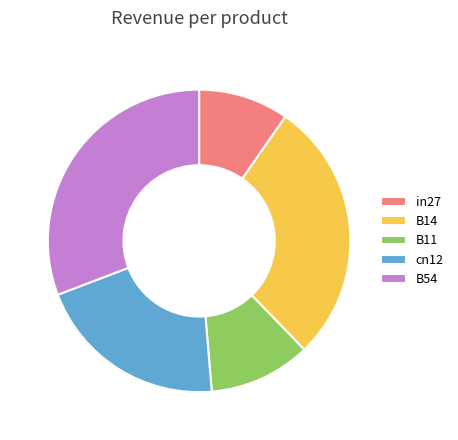

Which category has the biggest portion of the pie?

B54